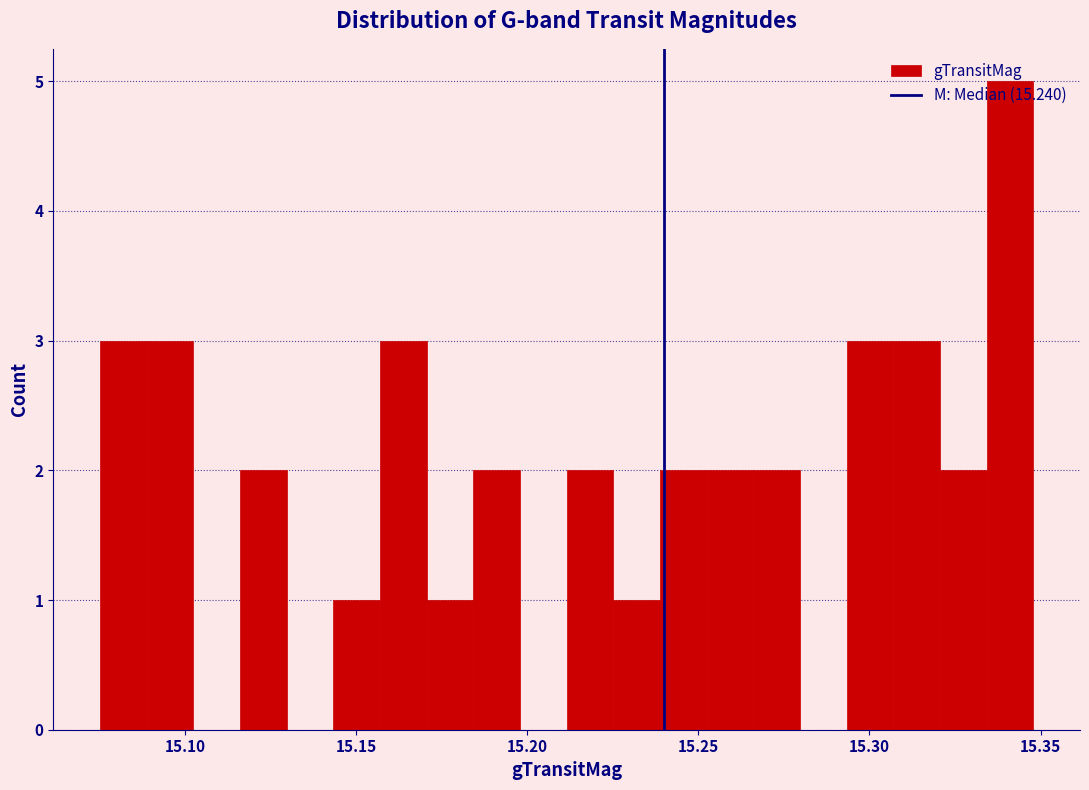

Around what value on the x-axis is the tallest bar? Give the approximate position of its centre, as read against the axis.

15.340